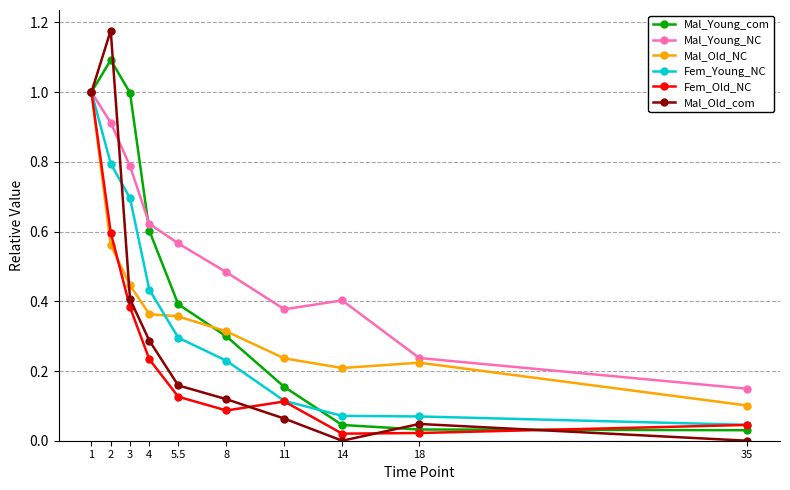

Does the chart have visible grid lines?

Yes